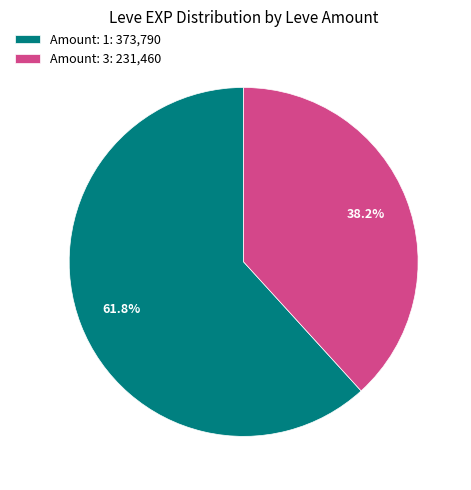

Between Amount: 1: 373,790 and Amount: 3: 231,460, which is larger?

Amount: 1: 373,790